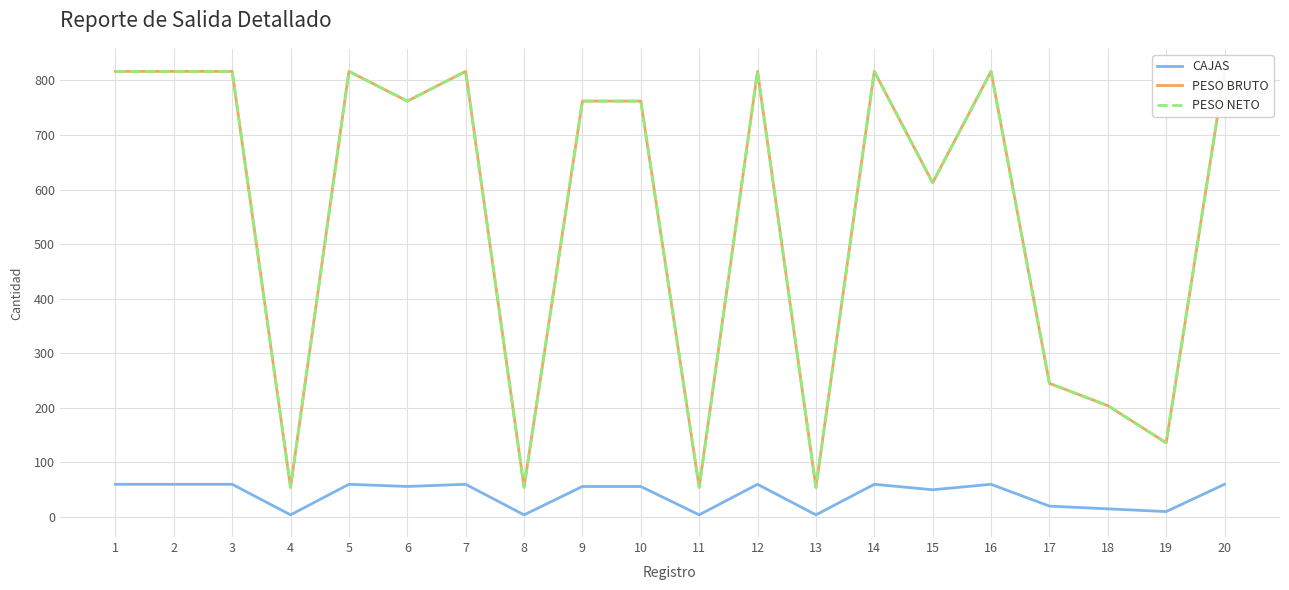

Where does the PESO NETO series first go above 762?

1